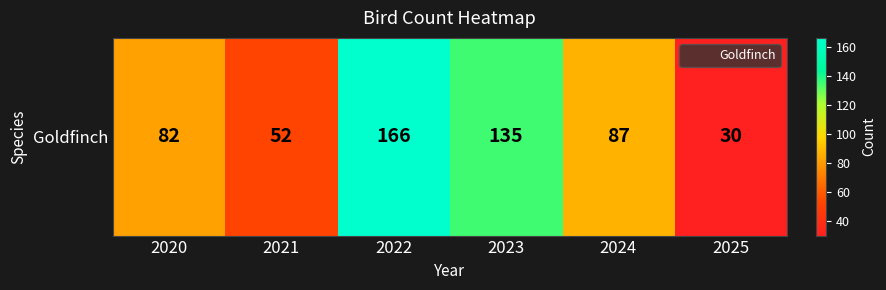

What is the maximum value shown in the chart?

166